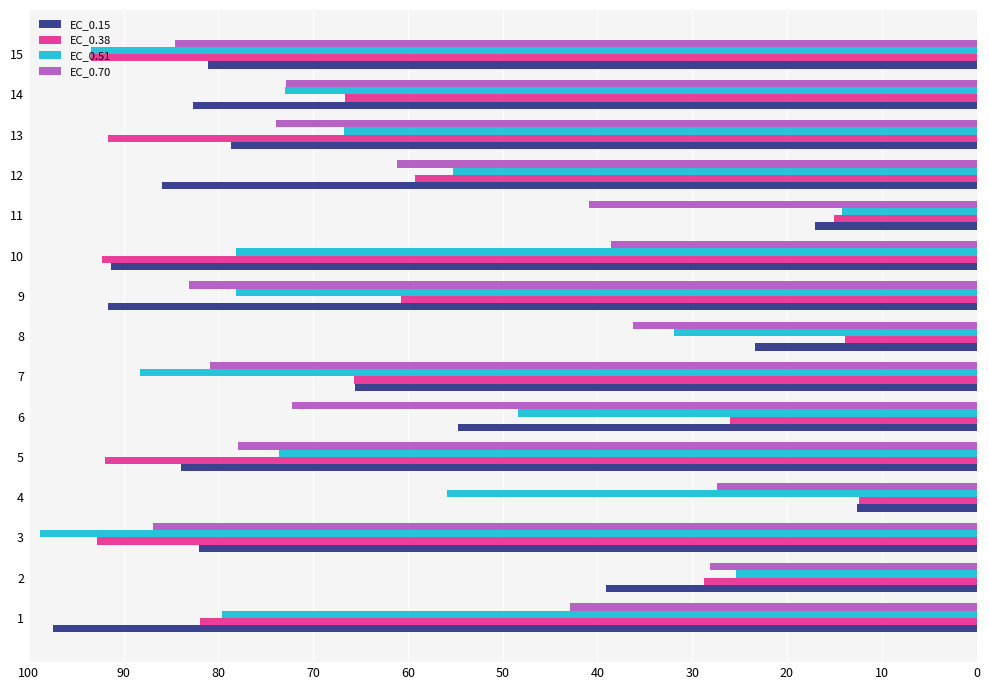

What is the average value of the EC_0.38 series?

59.5